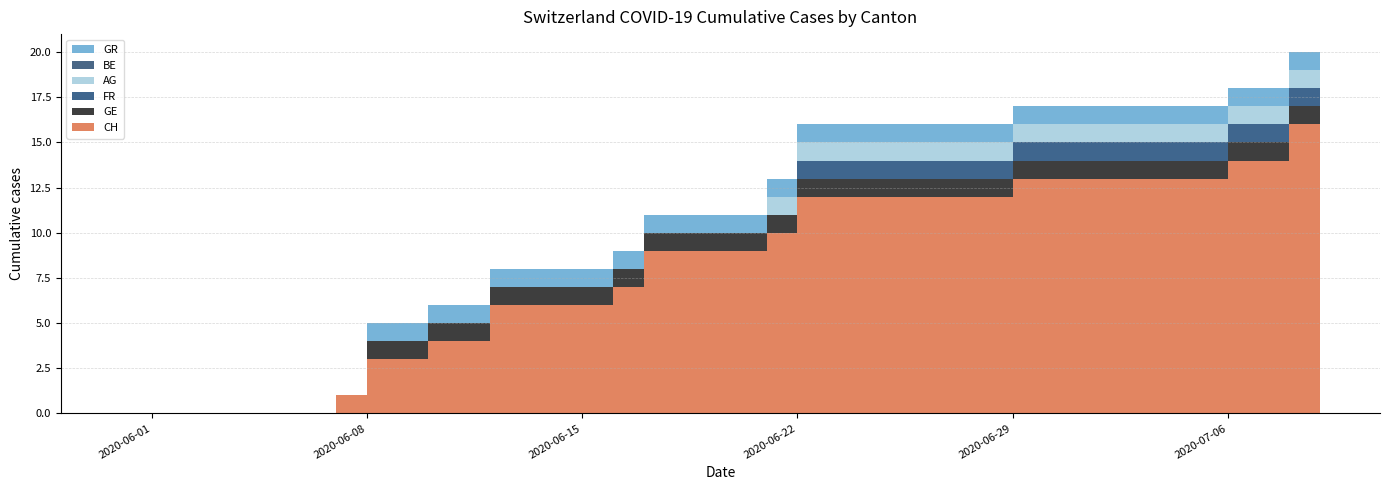

Reading left to right, extract all data points from this chart.

CH: 0	1	3	3	4	4	6	6	6	6	7	9	9	9	9	10	12	12	12	12	12	12	12	13	13	13	13	13	13	13	14	14	16	16
GE: 0	0	1	1	1	1	1	1	1	1	1	1	1	1	1	1	1	1	1	1	1	1	1	1	1	1	1	1	1	1	1	1	1	1
FR: 0	0	0	0	0	0	0	0	0	0	0	0	0	0	0	0	1	1	1	1	1	1	1	1	1	1	1	1	1	1	1	1	1	1
AG: 0	0	0	0	0	0	0	0	0	0	0	0	0	0	0	1	1	1	1	1	1	1	1	1	1	1	1	1	1	1	1	1	1	1
BE: 0	0	0	0	0	0	0	0	0	0	0	0	0	0	0	0	0	0	0	0	0	0	0	0	0	0	0	0	0	0	0	0	0	0
GR: 0	0	1	1	1	1	1	1	1	1	1	1	1	1	1	1	1	1	1	1	1	1	1	1	1	1	1	1	1	1	1	1	1	1